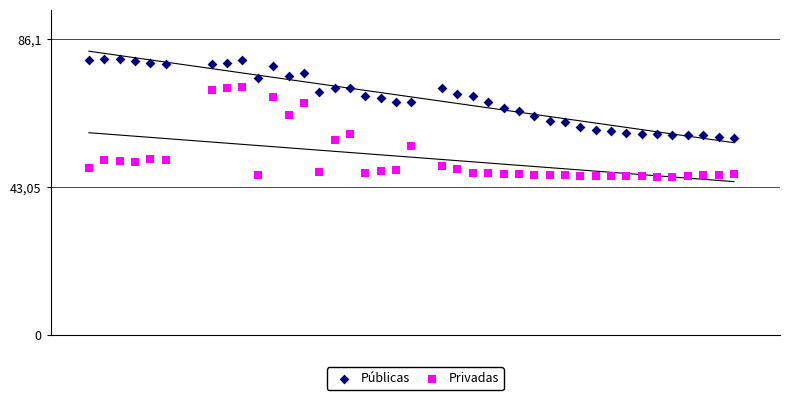

What are all the series names shown in the legend?

Públicas, Privadas